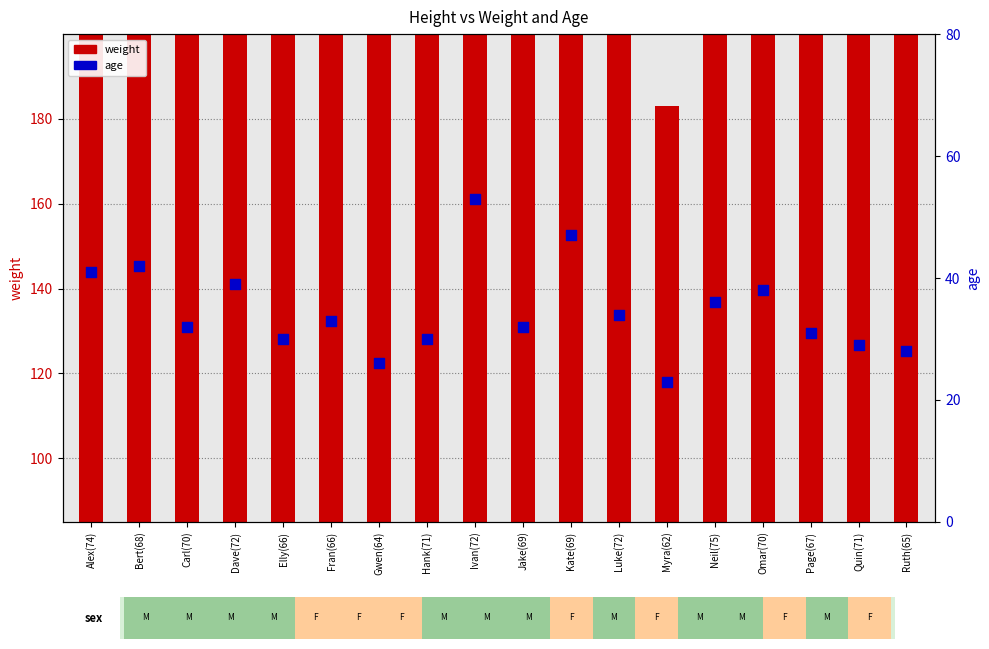

What is the ratio of the value at Fran(66) to the value at Kate(69)?

0.7